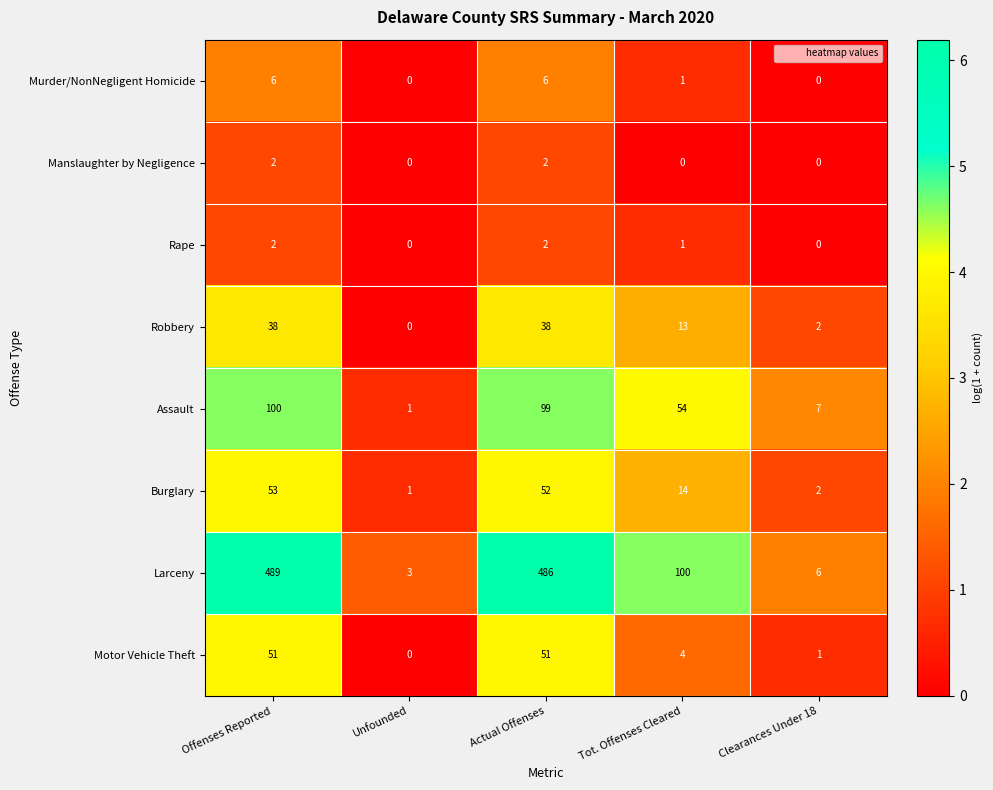

What is the sum of all Murder/NonNegligent Homicide values?

13